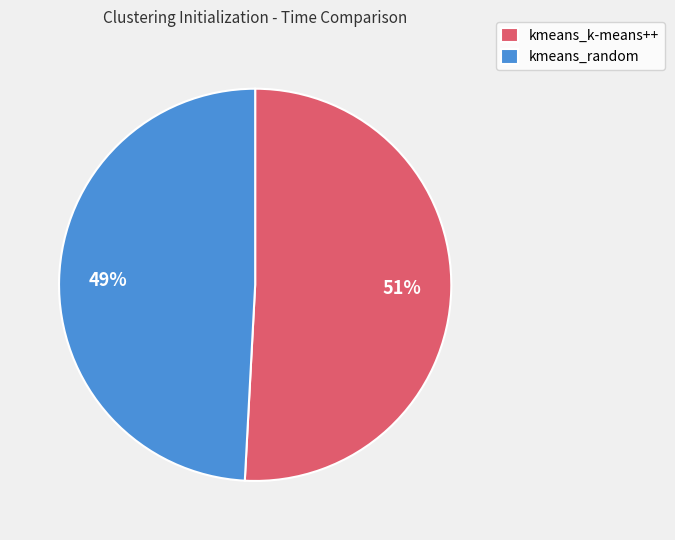

True or false: kmeans_k-means++ accounts for 51% of the total.

True